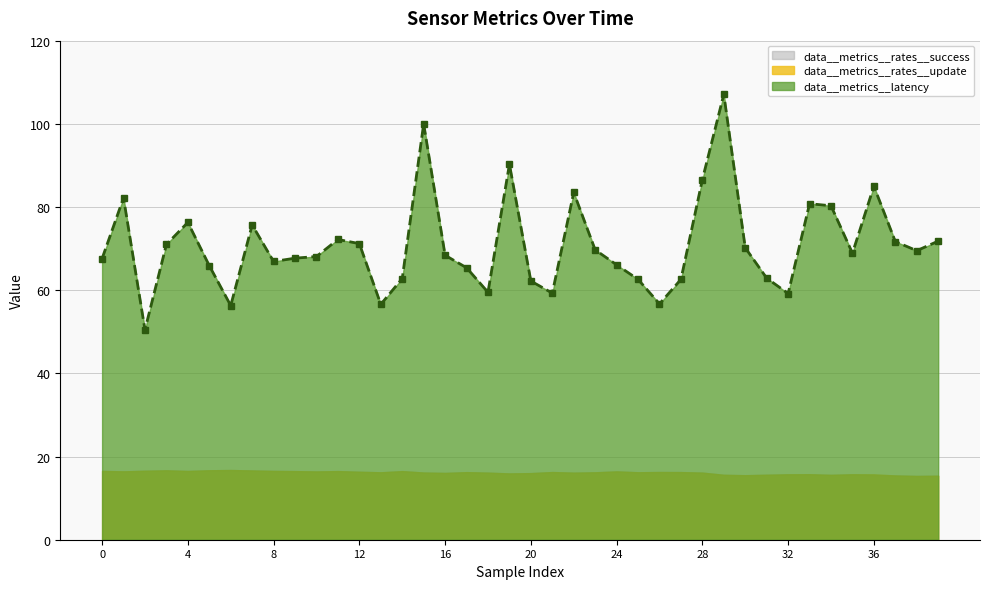

Between 29 and 30, which series saw the biggest shift?

data__metrics__latency